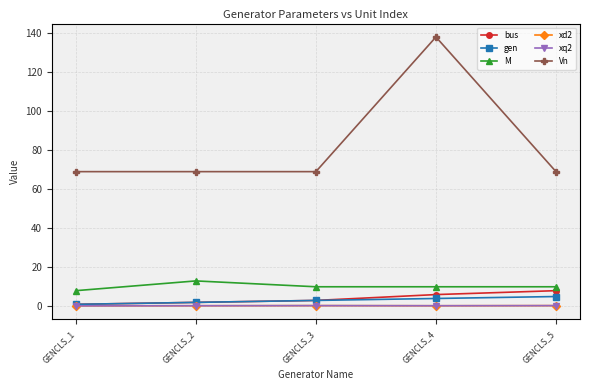

How many interior local peaks does the xd2 series have?

1